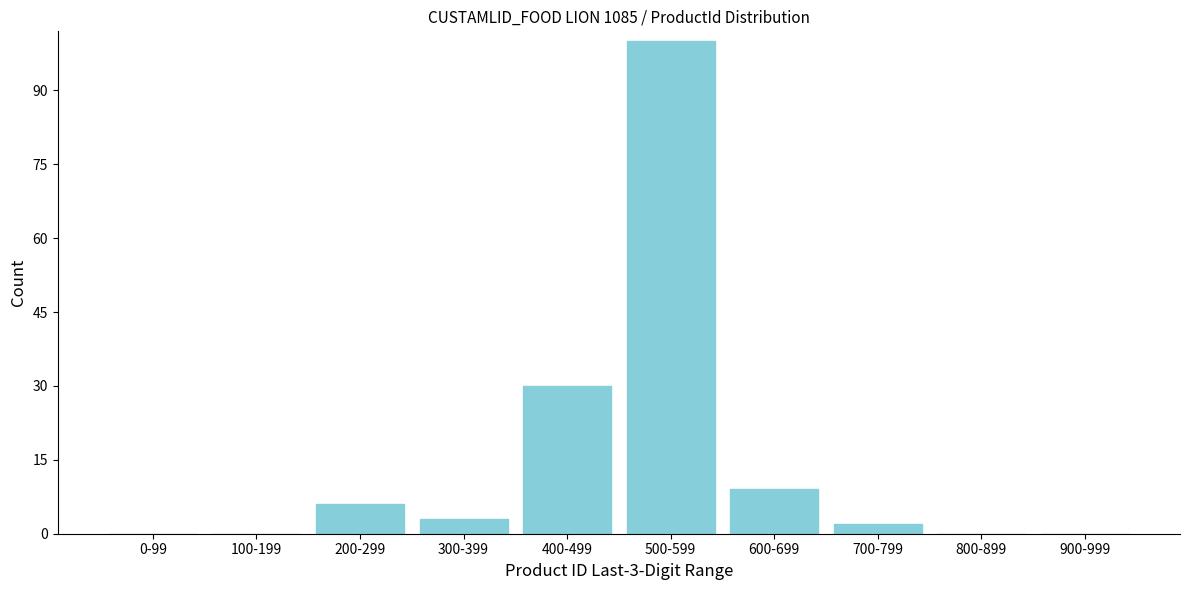

Reading left to right, list all the values displayed in this chart.

0-99=0	100-199=0	200-299=6	300-399=3	400-499=30	500-599=100	600-699=9	700-799=2	800-899=0	900-999=0